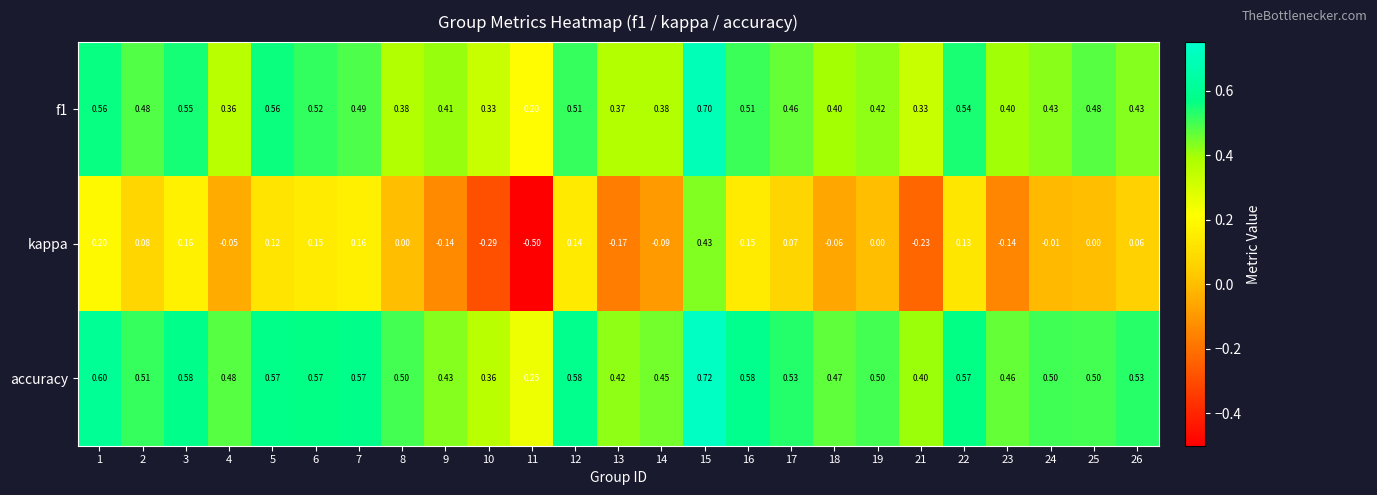

Which series has the widest spread of values?

kappa